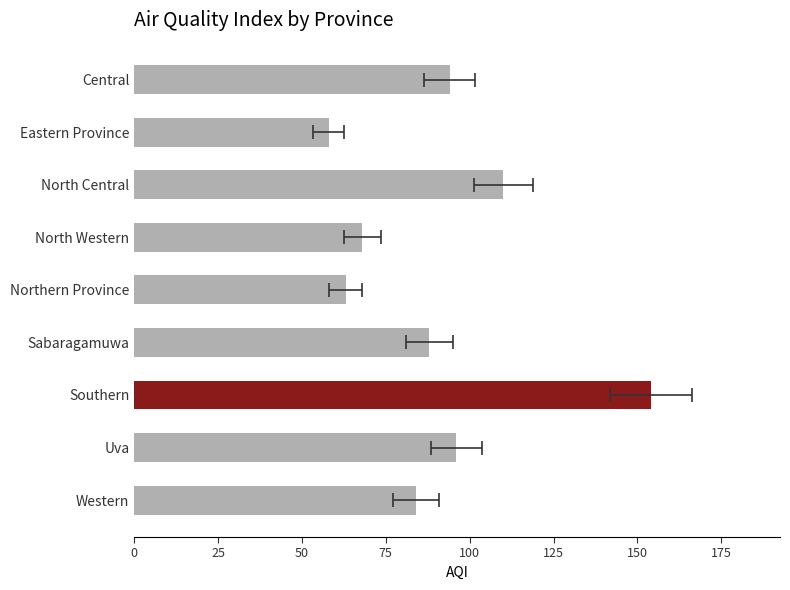

What is the average value?

91